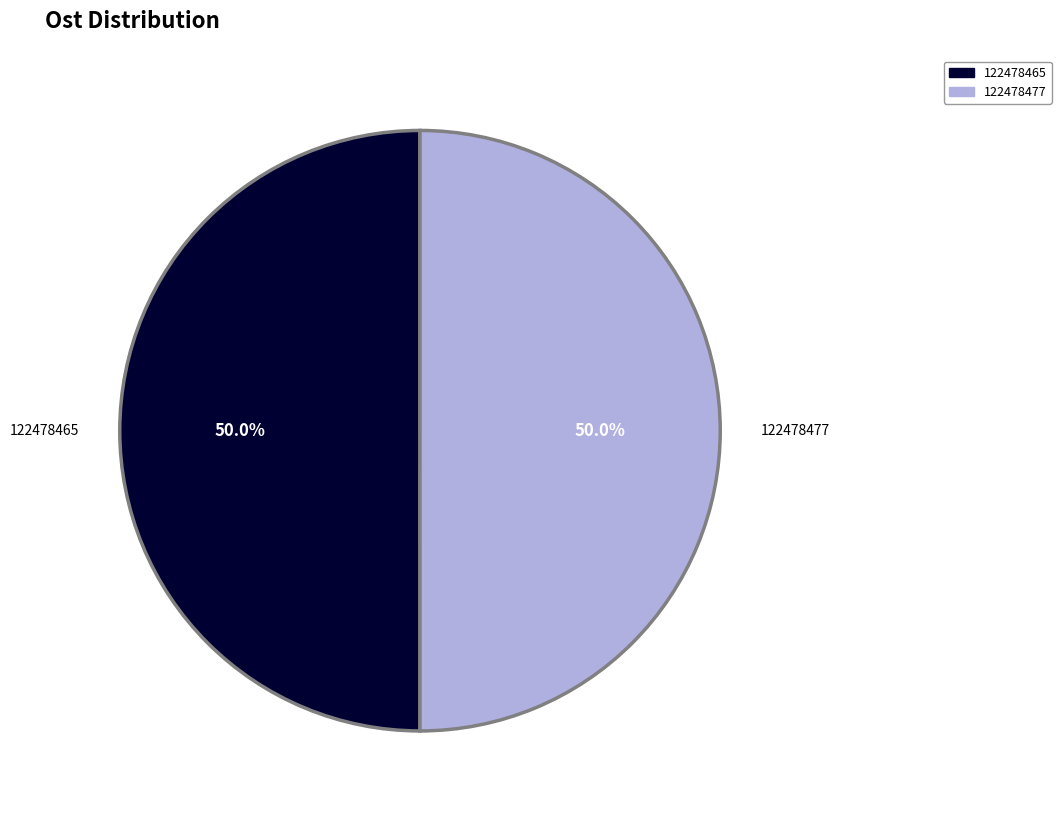

The 122478477 slice represents 43% of the pie. True or false?

False